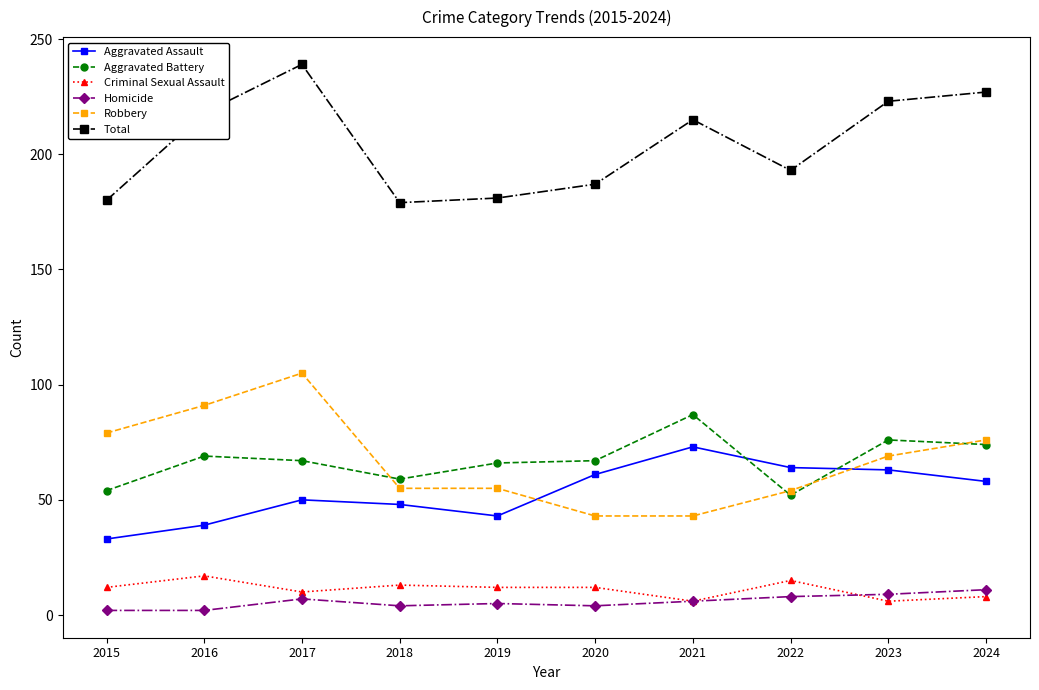

Rank the series at 2017 from highest to lowest value.

Total, Robbery, Aggravated Battery, Aggravated Assault, Criminal Sexual Assault, Homicide